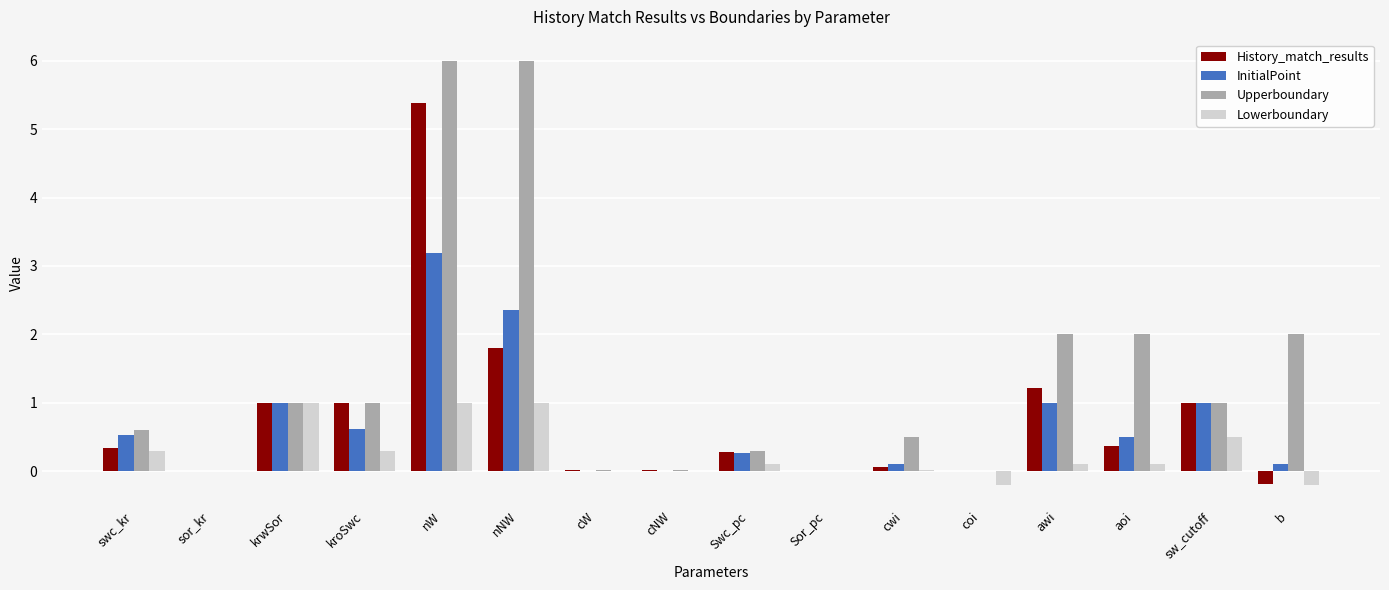

Is the value of Upperboundary at cW greater than the value of Lowerboundary at sw_cutoff?

No